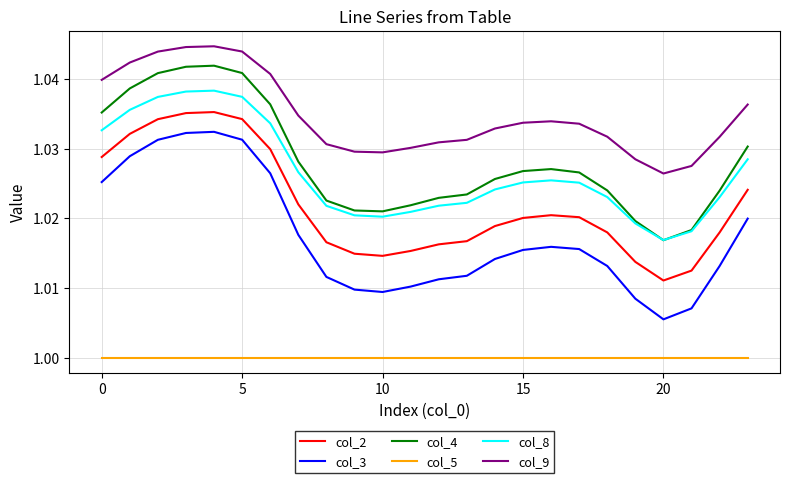

Which series has the largest range (max minus min)?

col_3